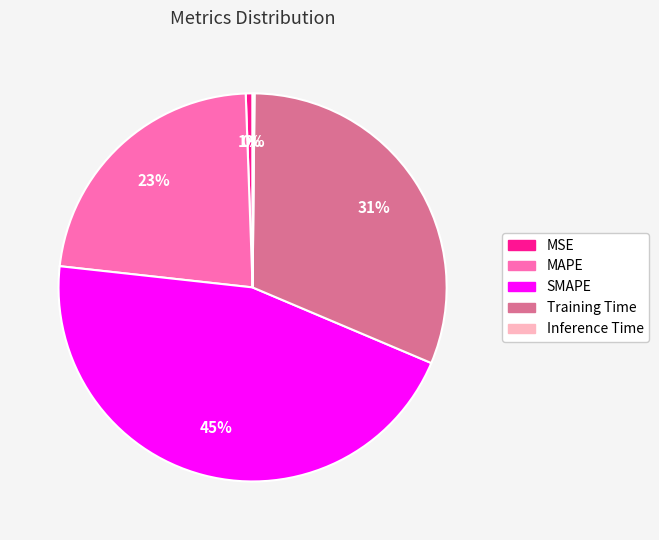

Is it true that SMAPE is 45% of the pie?

True